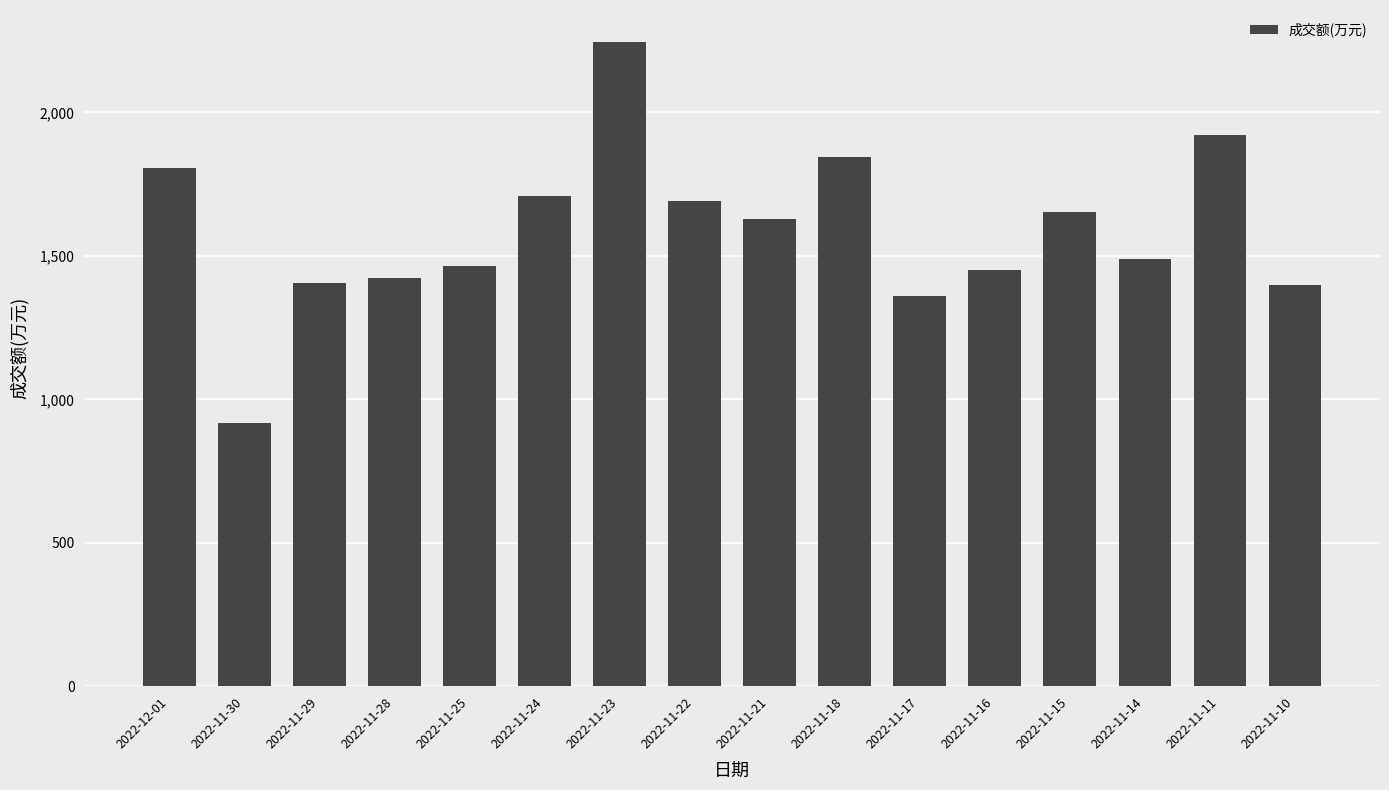

The chart shows a value of 2432 at 2022-12-01. True or false?

False